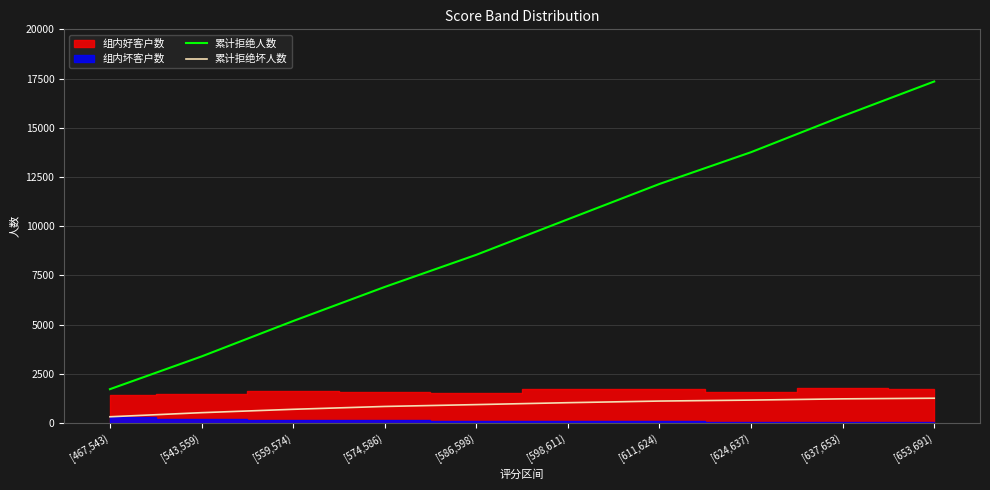

At how many categories does at least one series exceed 13551?

3